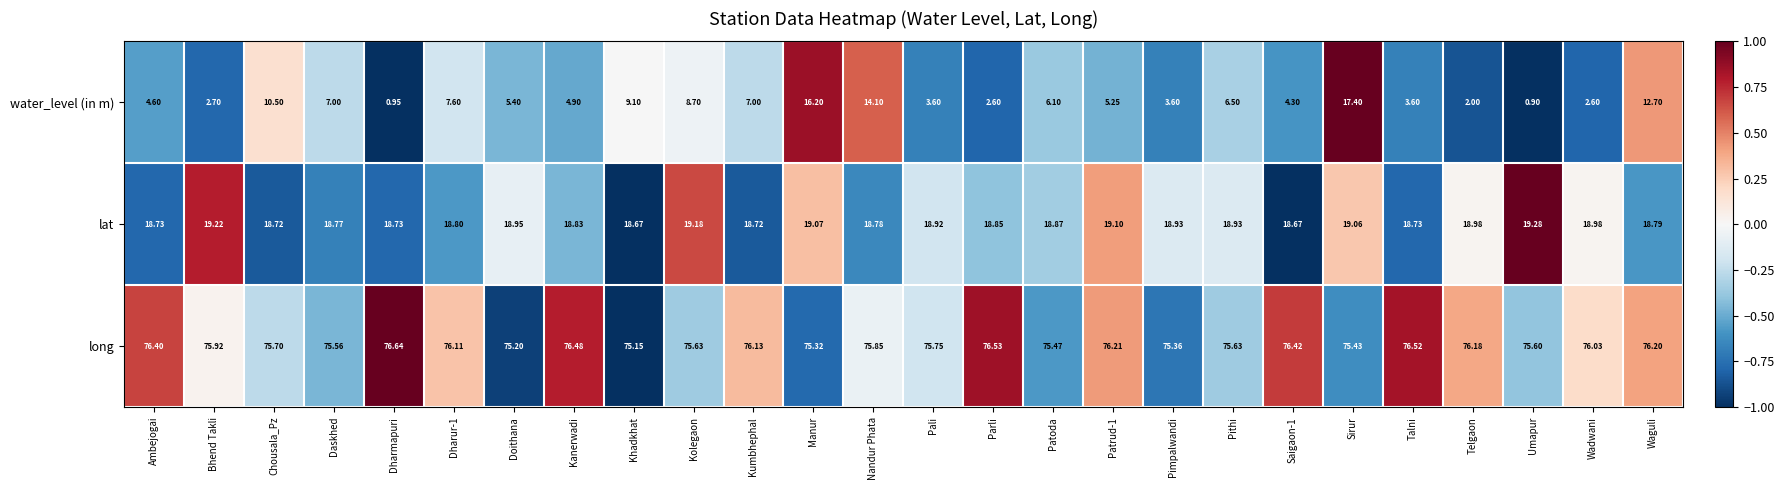

Between Kumbhephal and Umapur, which series saw the biggest shift?

water_level (in m)